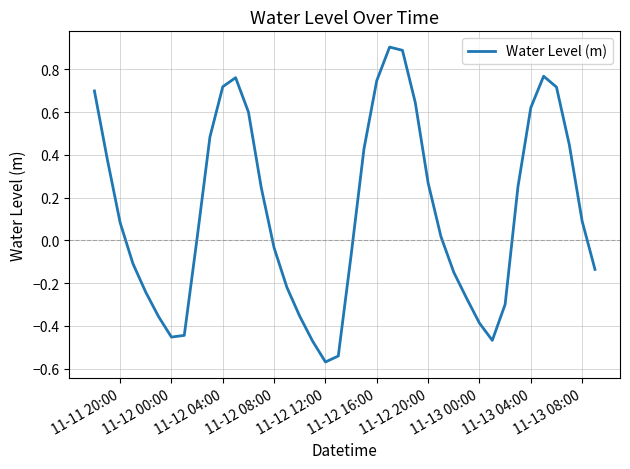

What is the difference between the maximum and minimum values?

1.5